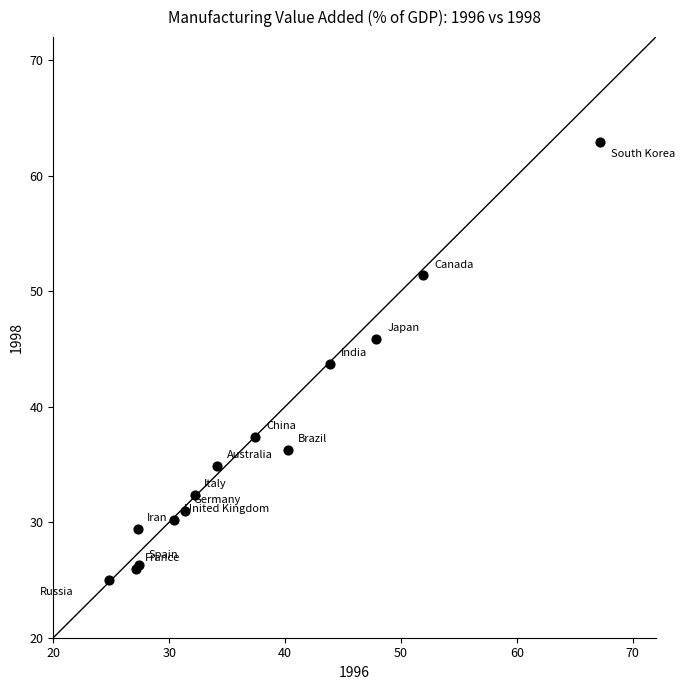

What Y value in the scatter plot is closest to 43?

43.7